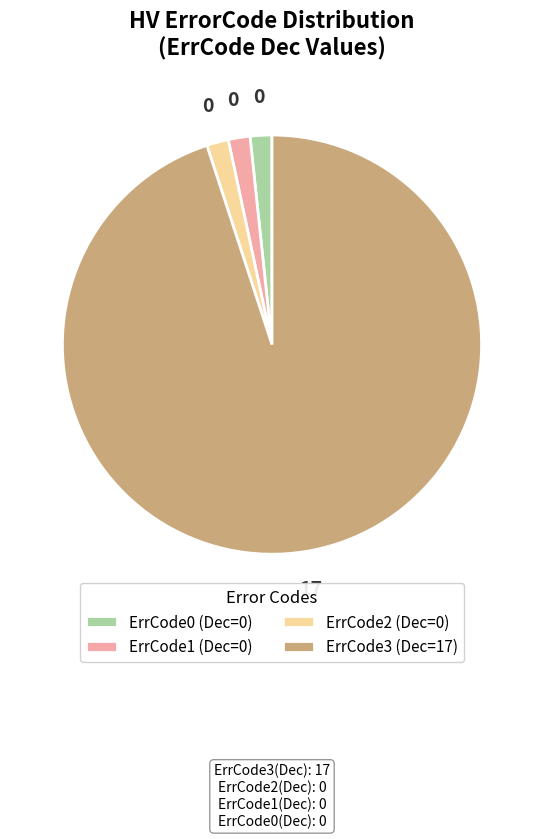

Is there a majority slice in this chart?

Yes